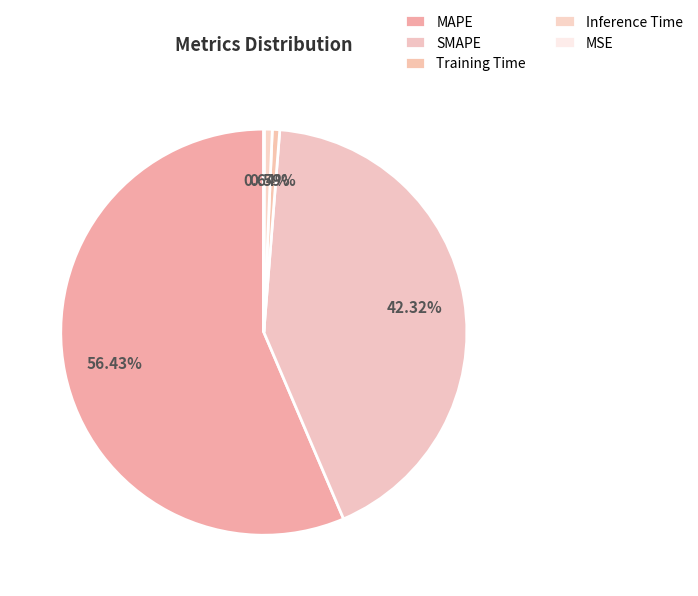

The Training Time slice represents 1% of the pie. True or false?

True